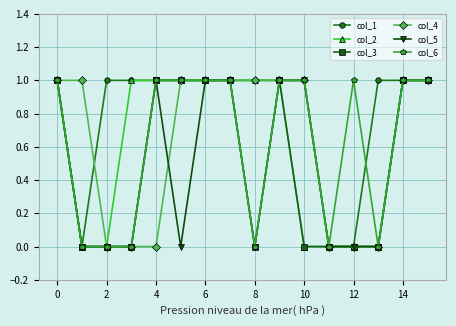

Does the chart have visible grid lines?

Yes